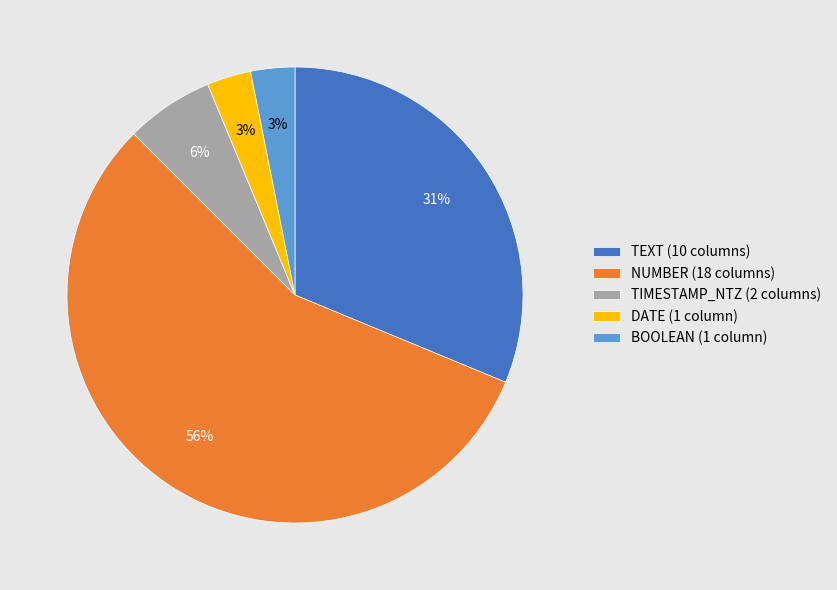

What is the majority slice?

NUMBER (18 columns)